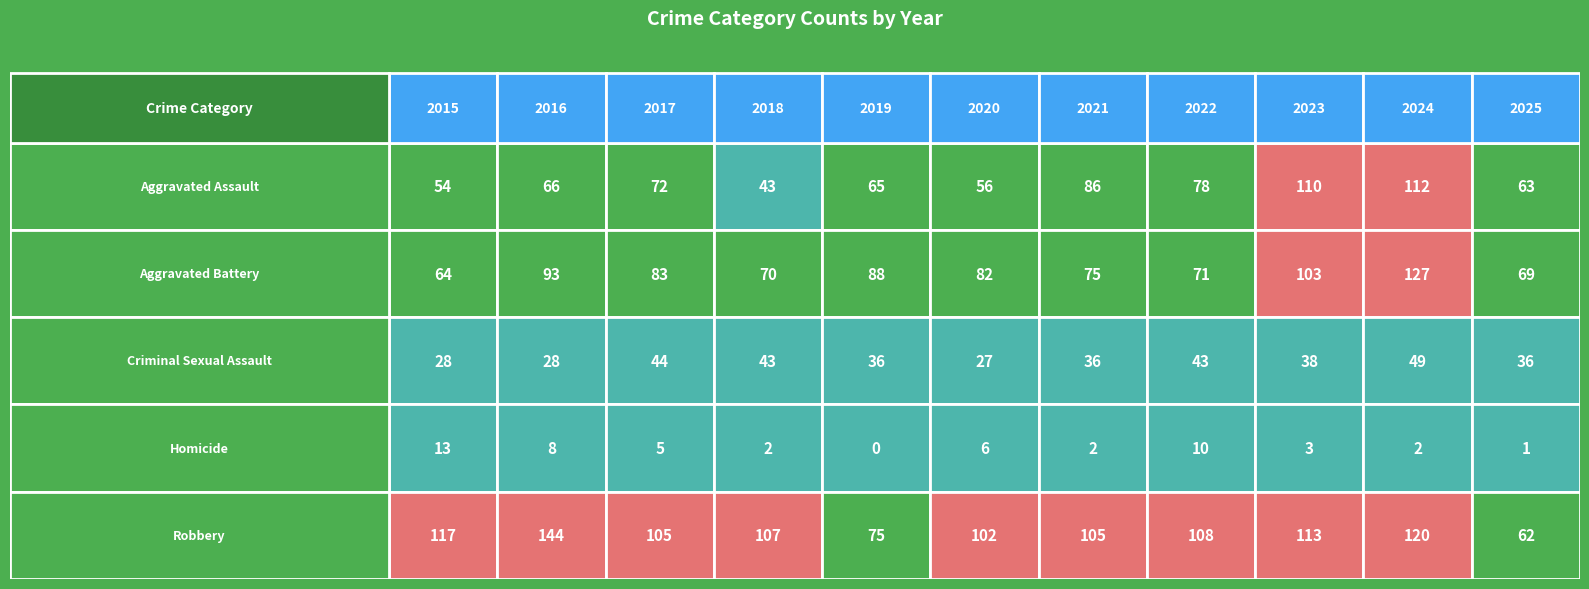

The Homicide series shows 0 at 2019. True or false?

True